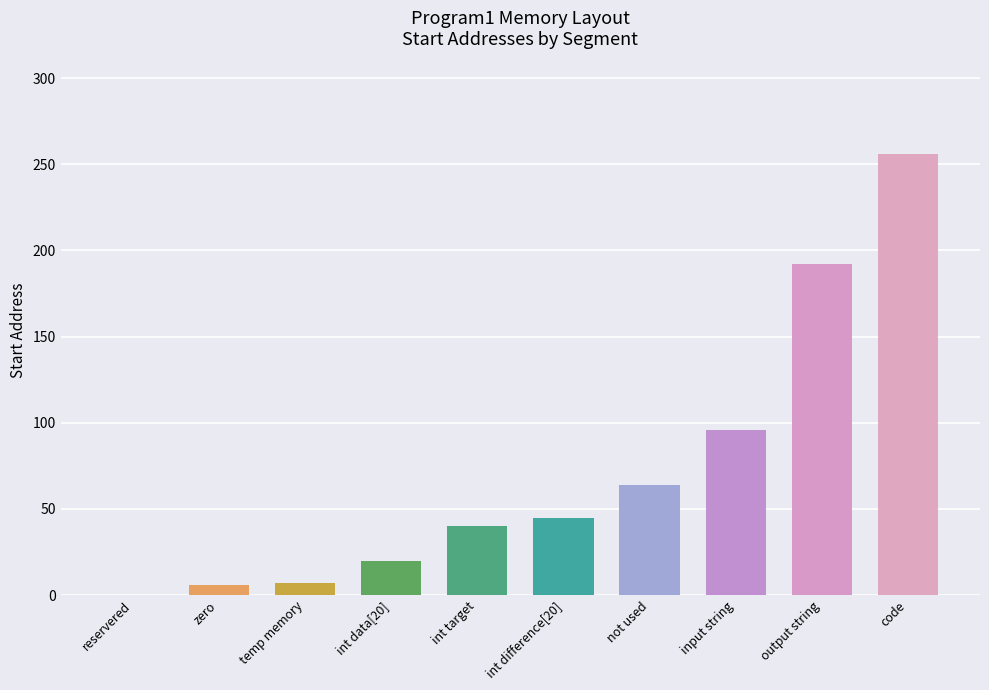

What is the greatest value displayed?

256